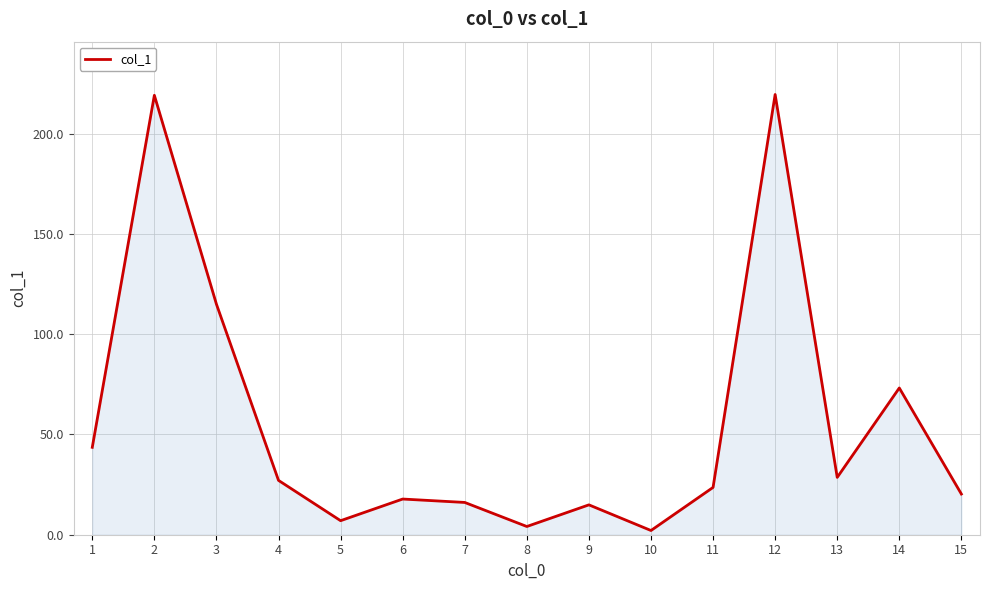

Which has a higher value, 3 or 7?

3